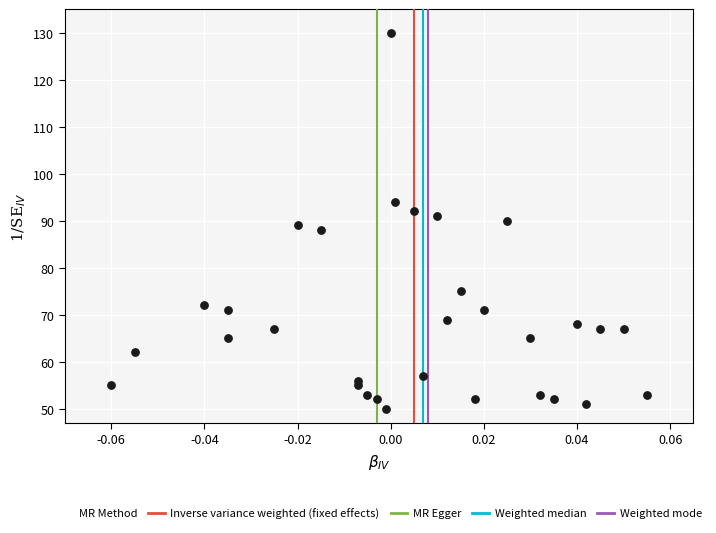

How many points are shown in the scatter plot?

31